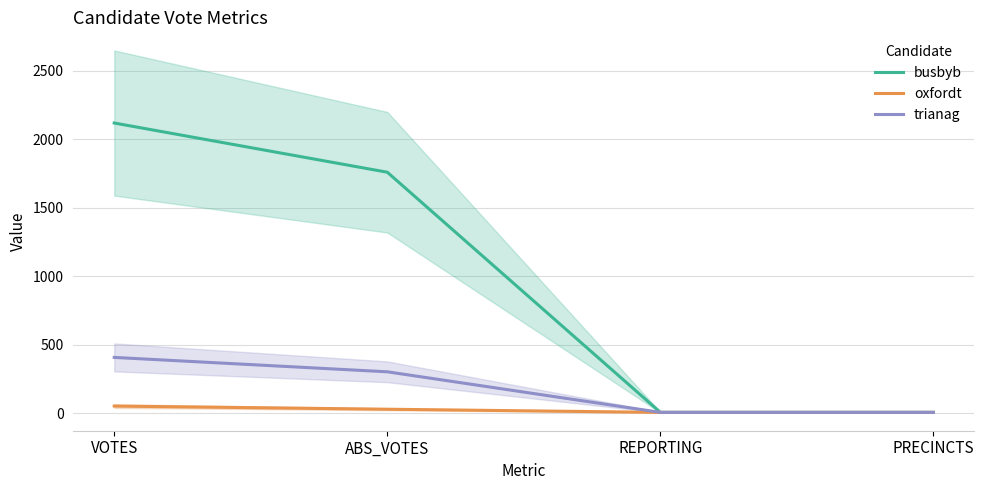

What is the greatest value displayed?

2118